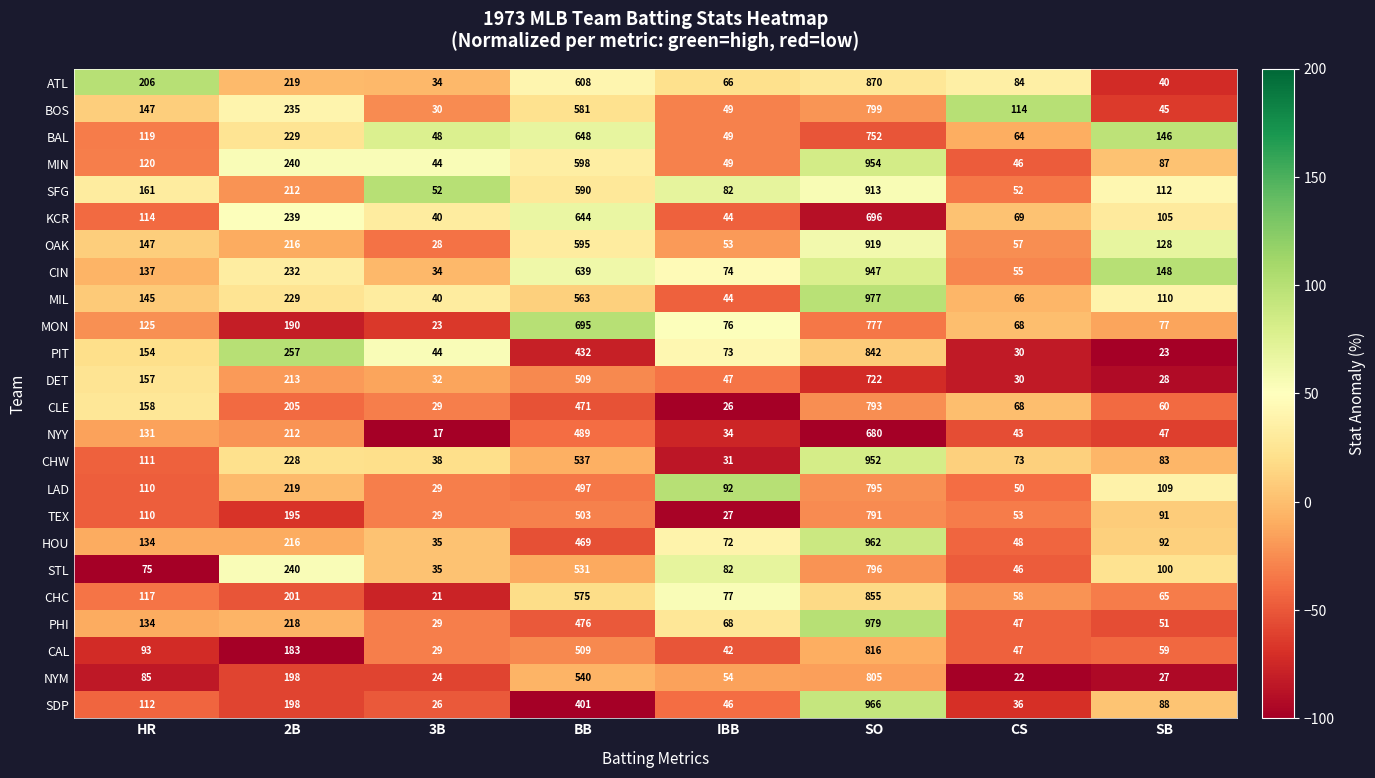

List the series in order of their peak value, highest first.

PHI, MIL, SDP, HOU, MIN, CHW, CIN, OAK, SFG, ATL, CHC, PIT, CAL, NYM, BOS, STL, LAD, CLE, TEX, MON, BAL, DET, KCR, NYY